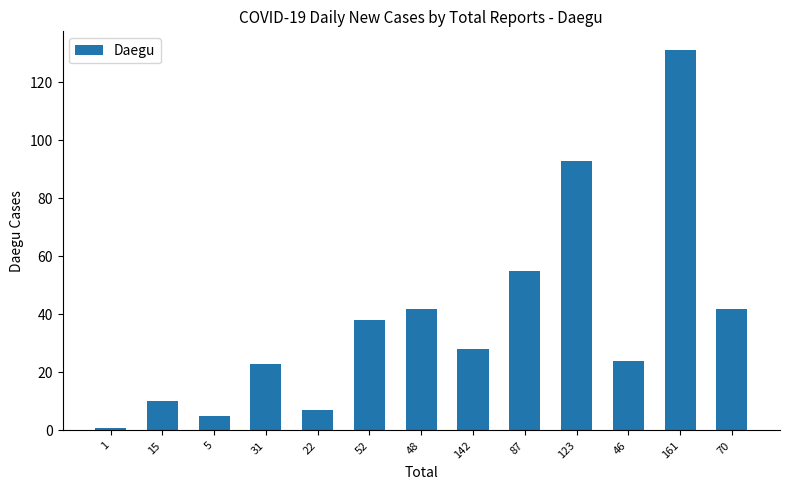

Where is the data nearest to the value 66?

87